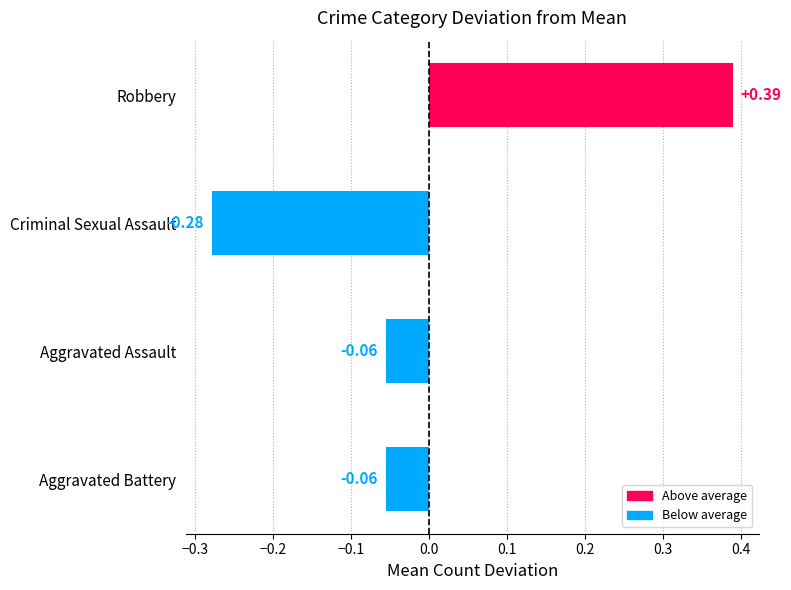

How many bars are there in total?

4